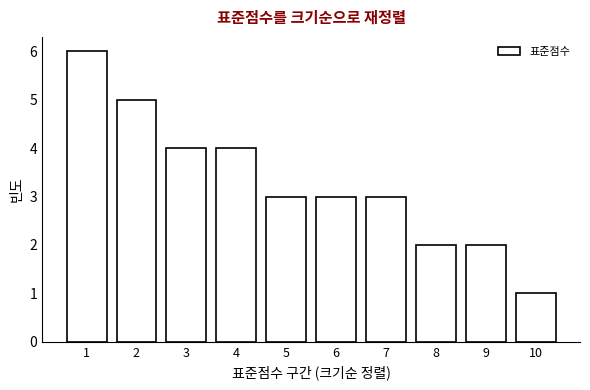

Reading right to left, transcribe all the data shown in this chart.

10=1	9=2	8=2	7=3	6=3	5=3	4=4	3=4	2=5	1=6